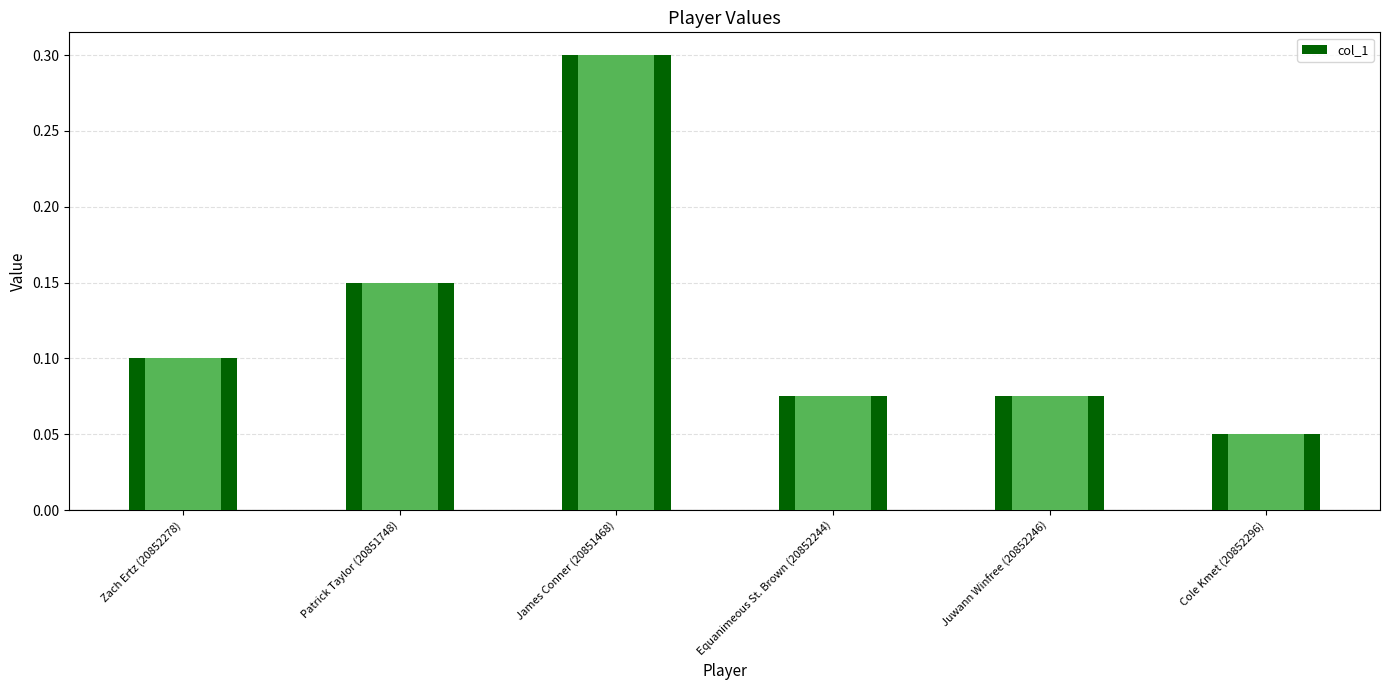

How many values are between 0 and 1?

6